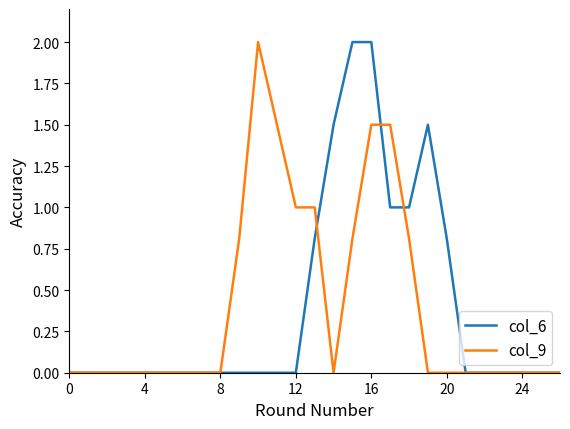

What is the highest value of the col_9 series?

2.0